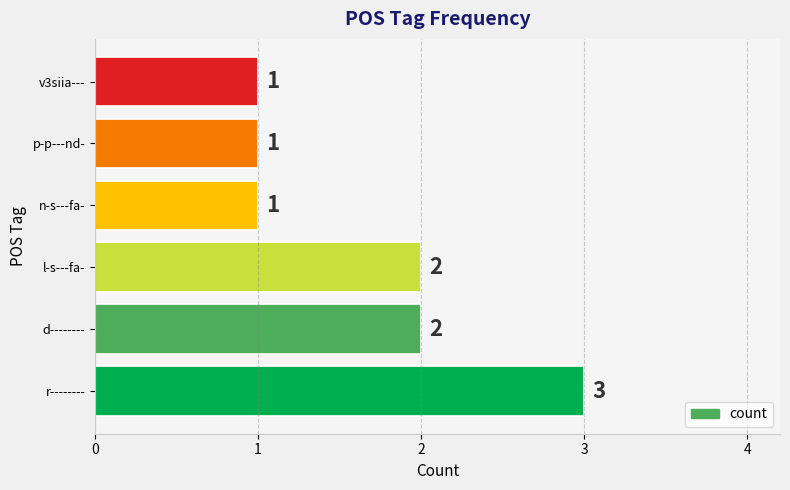

What is the sum of the values at l-s---fa- and d--------?

4